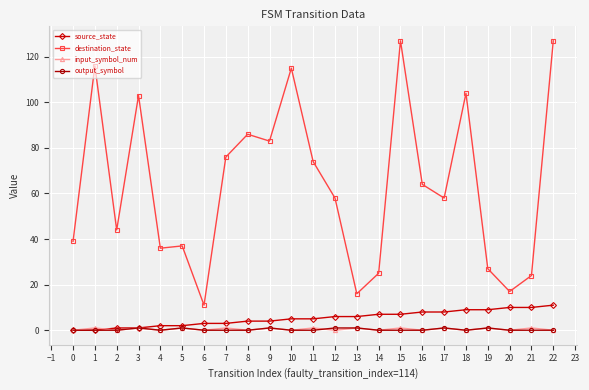

The input_symbol_num series shows 0 at 6. True or false?

True